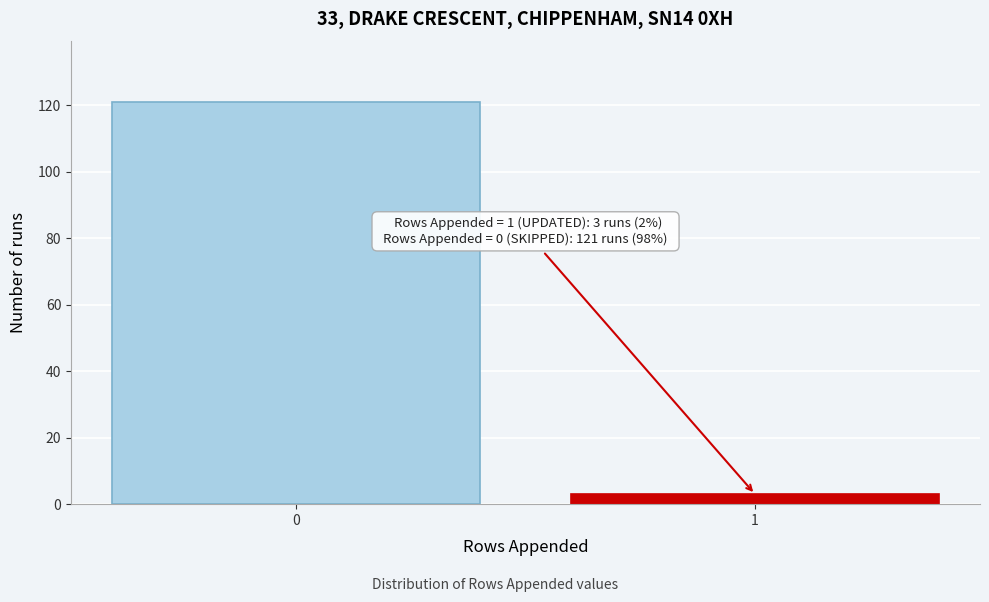

Reading right to left, list all the values displayed in this chart.

1=3	0=121